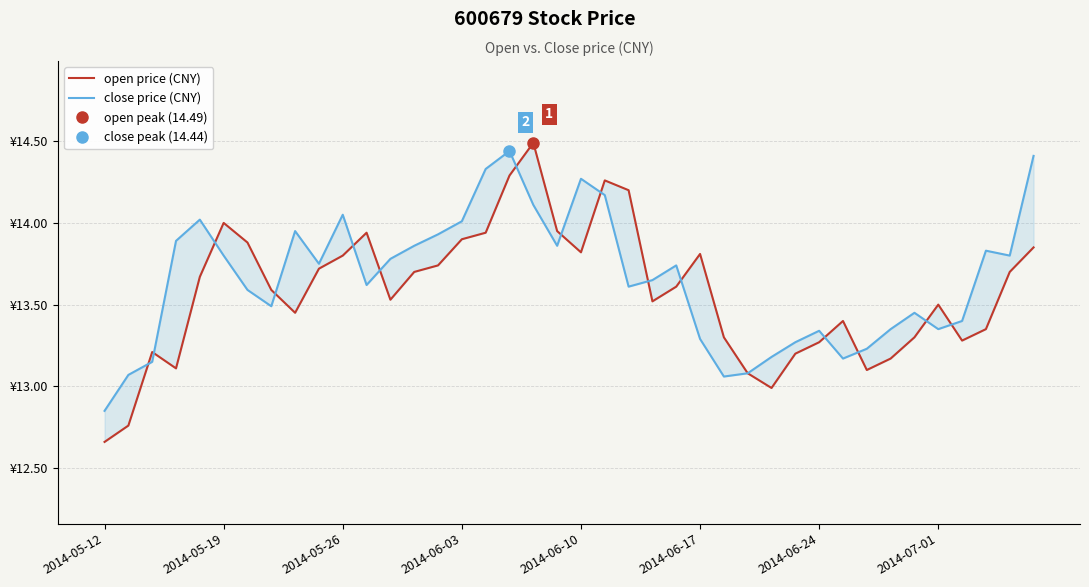

The close price (CNY) series shows 4.6 at 14. True or false?

False